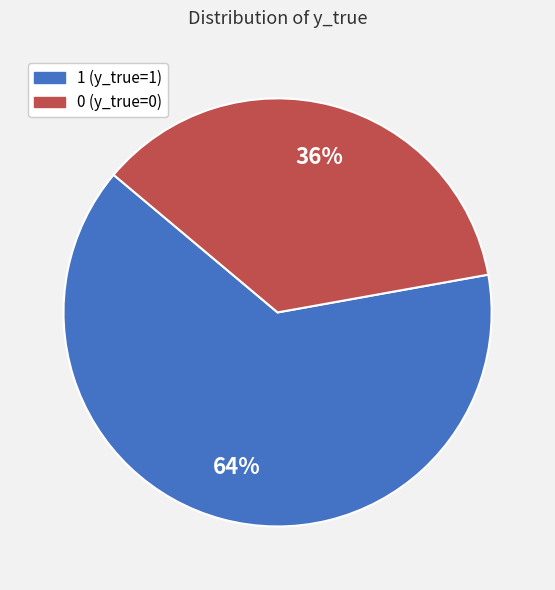

What percentage is the 1 slice, to the nearest percent?

64%